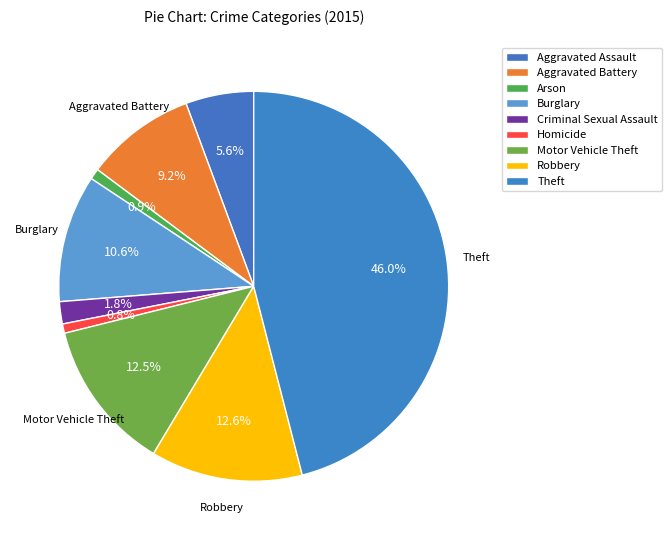

Count the number of slices in the pie.

9